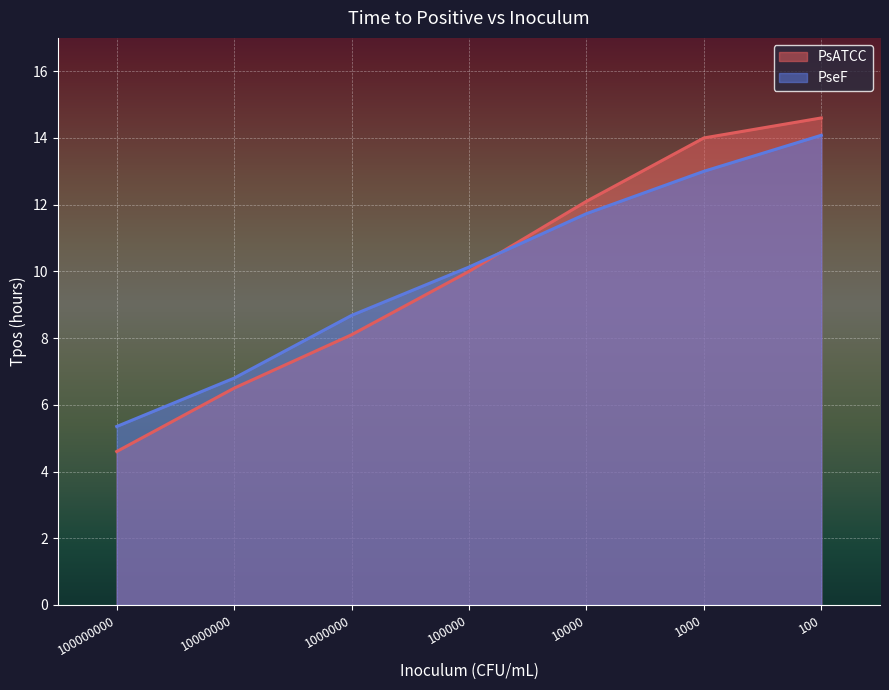

What is the highest value of the PsATCC series?

14.6